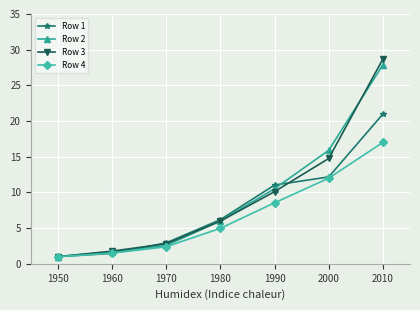

What is the difference between the maximum and minimum values in the Row 4 series?

16.0